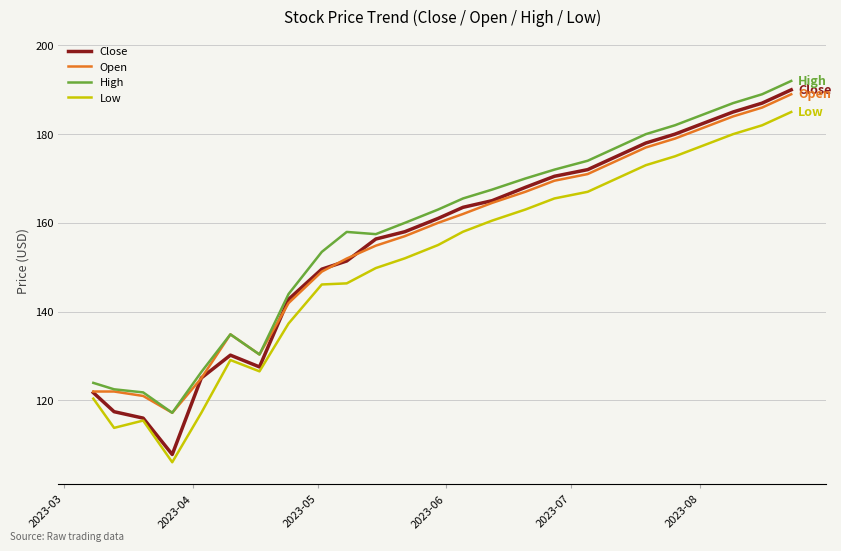

Rank the series by their maximum value, from highest to lowest.

High, Close, Open, Low